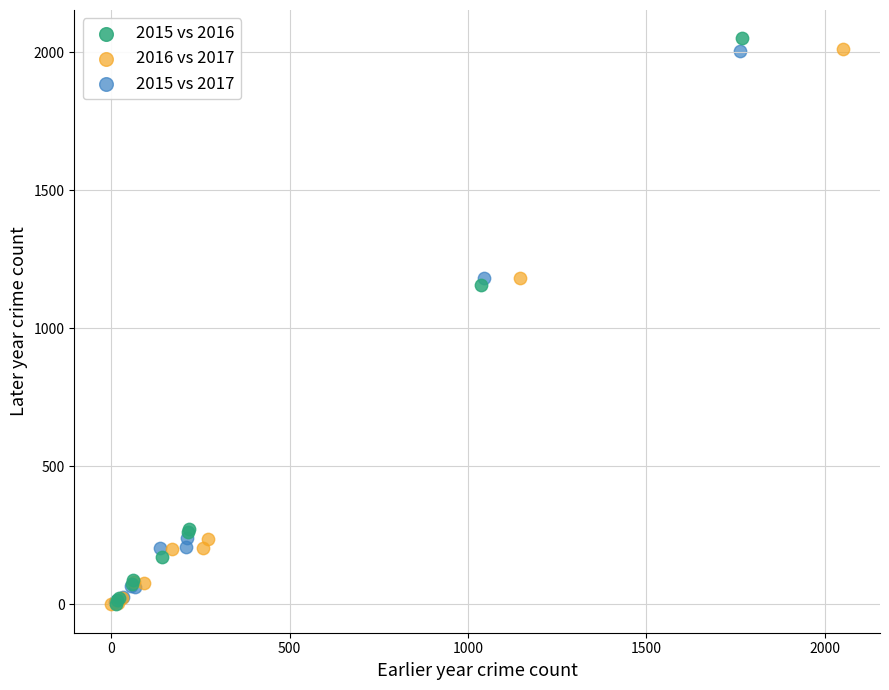

Which series has the widest spread of Y values?

2015 vs 2016